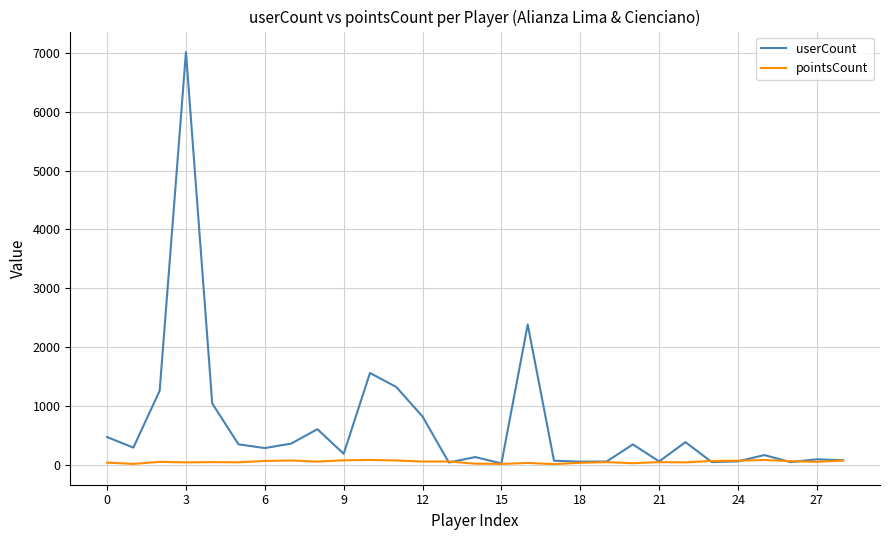

Rank the series by their average value, from lowest to highest.

pointsCount, userCount